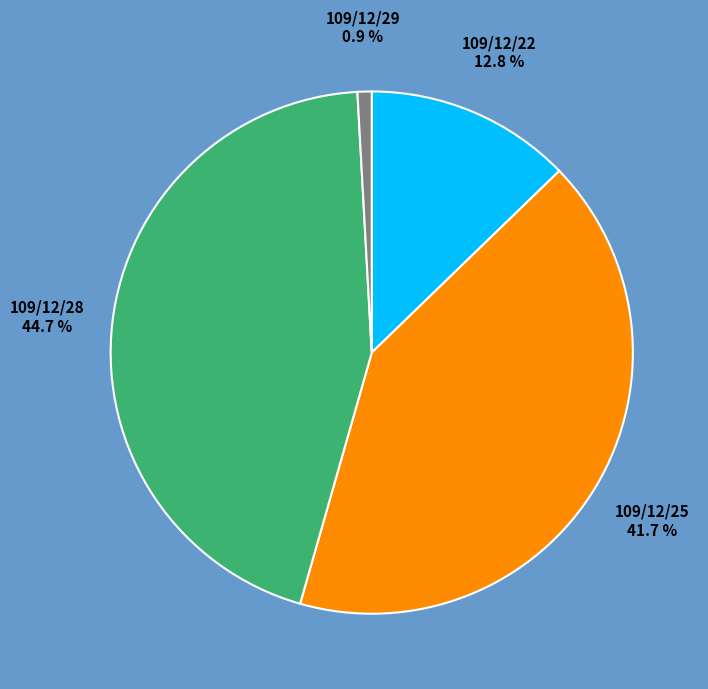

Is it true that 109/12/22 is 24% of the pie?

False